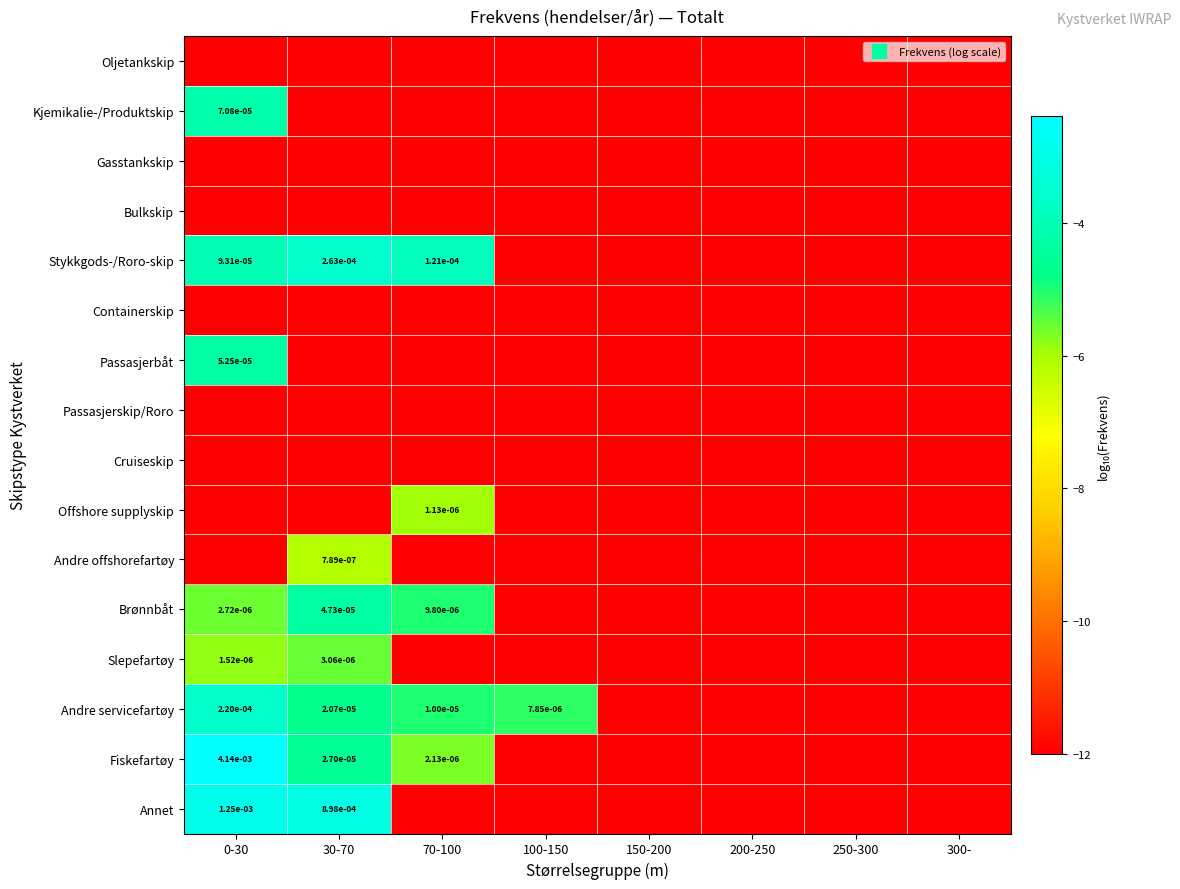

True or false: Brønnbåt has a value of -12.0 at 300-.

True